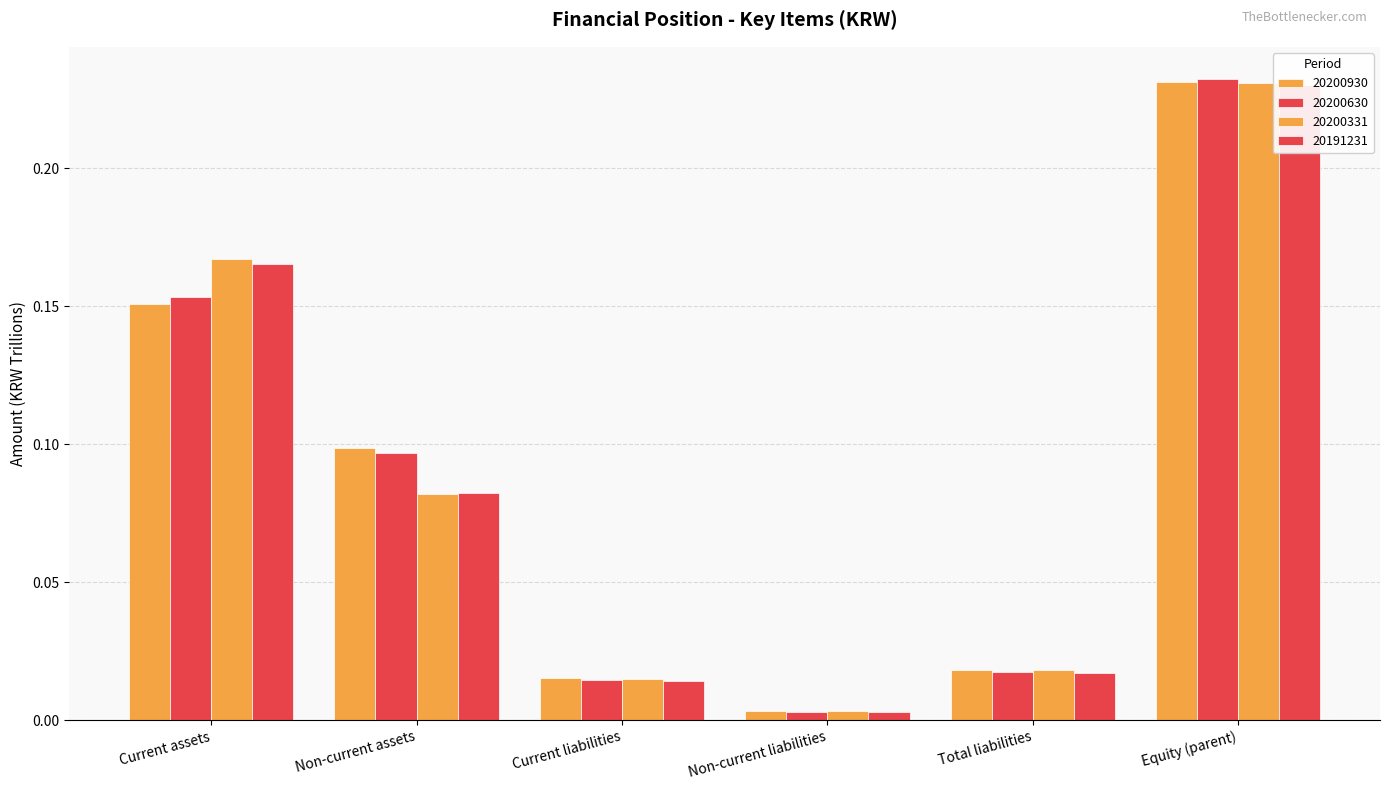

What are all the series names shown in the legend?

20200930, 20200630, 20200331, 20191231